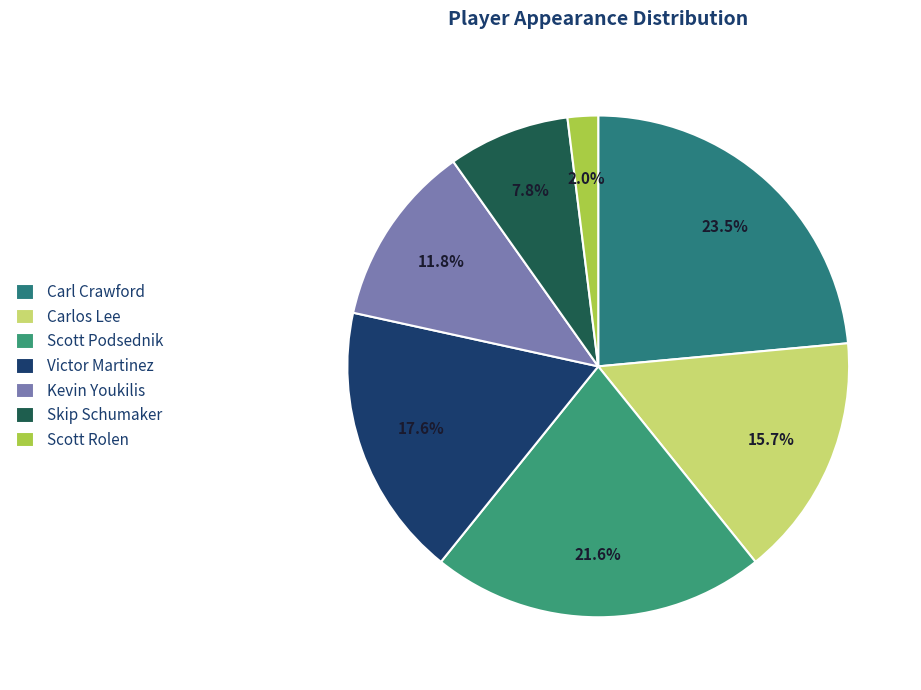

To the nearest percent, what is the average slice percentage?

14%